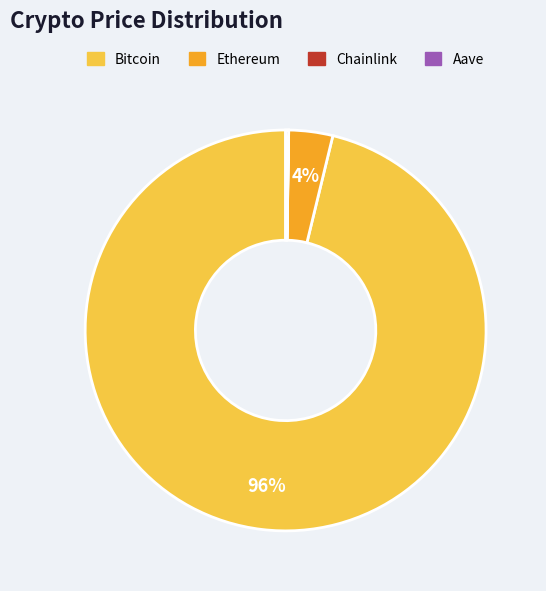

Is there a majority slice in this chart?

Yes